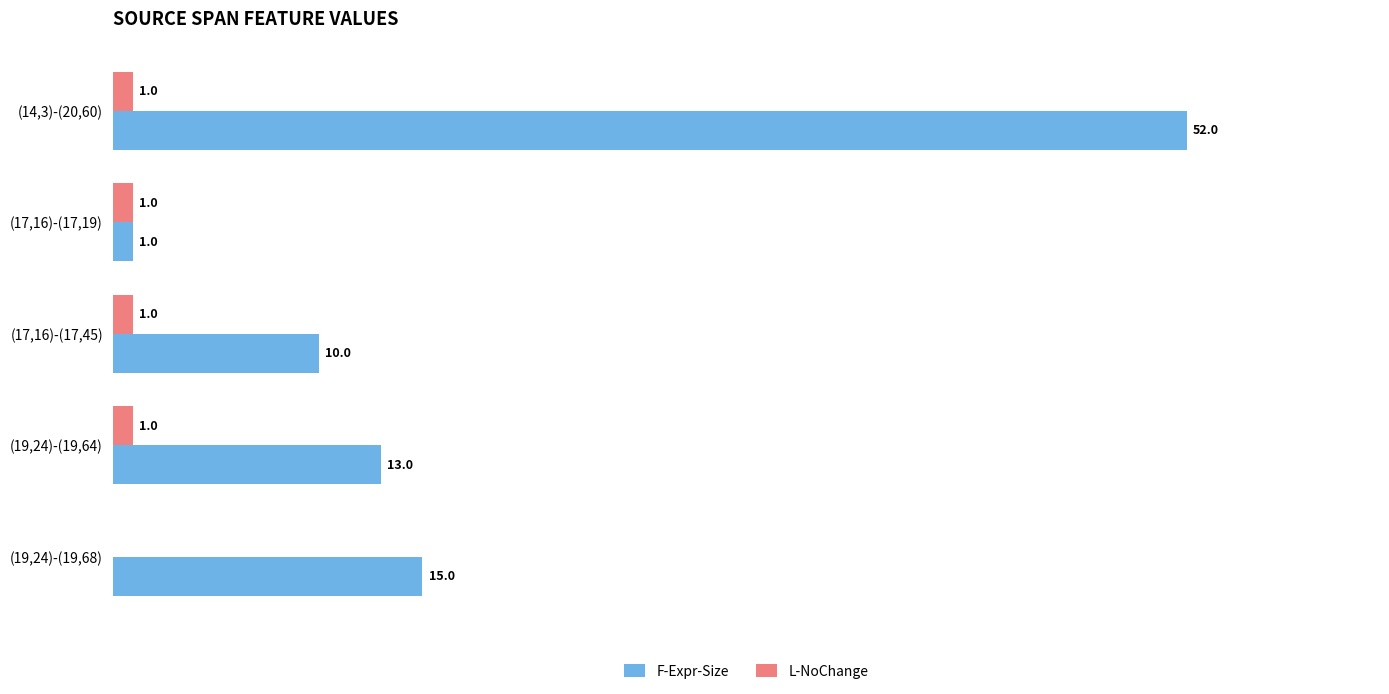

Which series changed the most between (19,24)-(19,64) and (19,24)-(19,68)?

F-Expr-Size